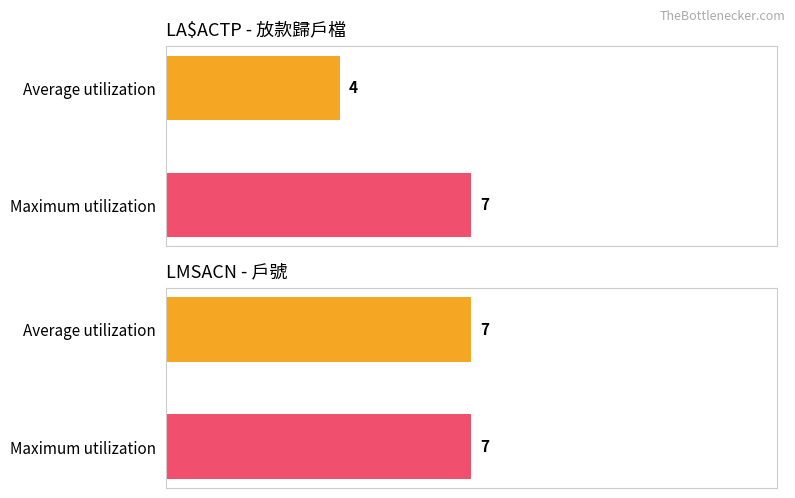

True or false: Maximum utilization has a value of 3 at CUSCIF.

False